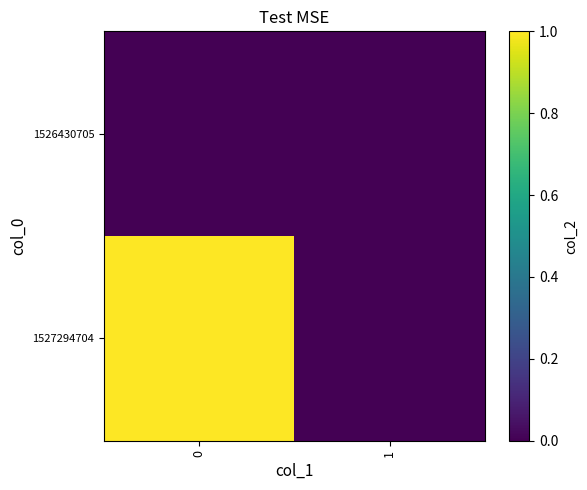

What is the difference between the highest and lowest values at 0?

1